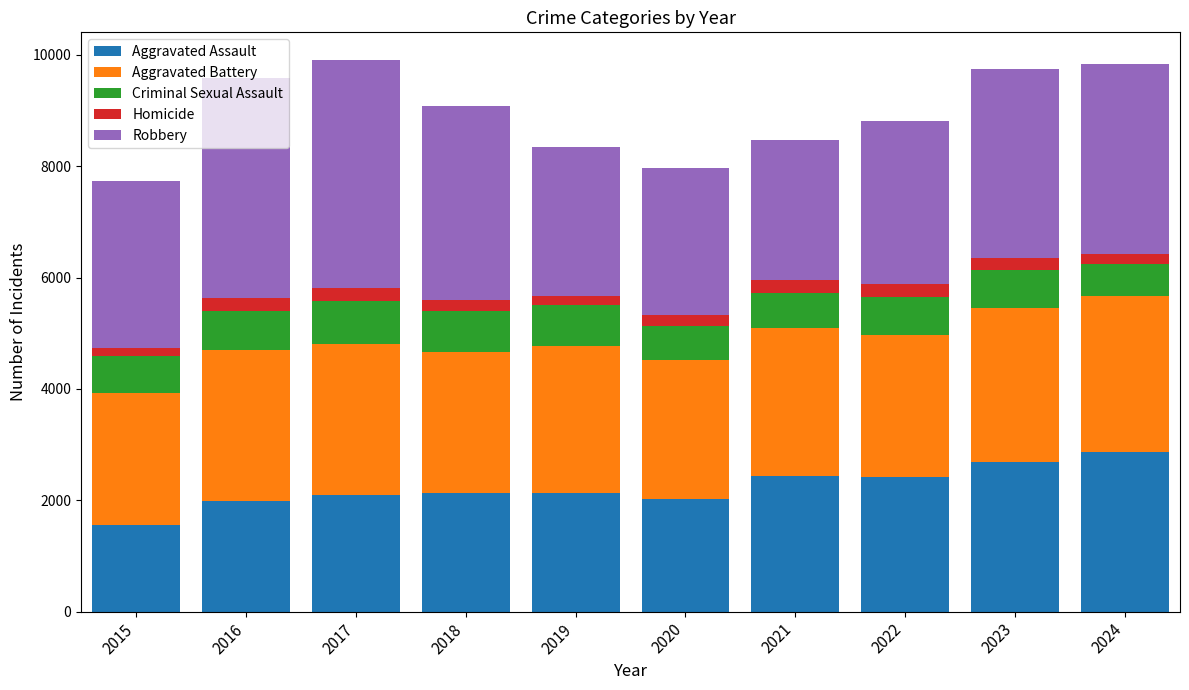

What is the difference between the second highest and second lowest values in the Aggravated Assault series?

708